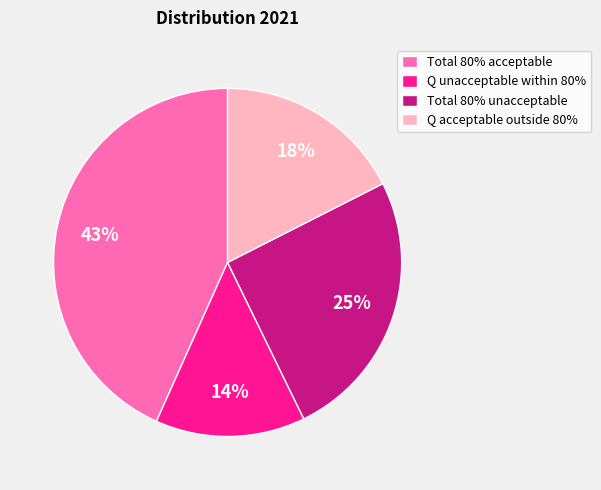

How many segments does this pie chart have?

4